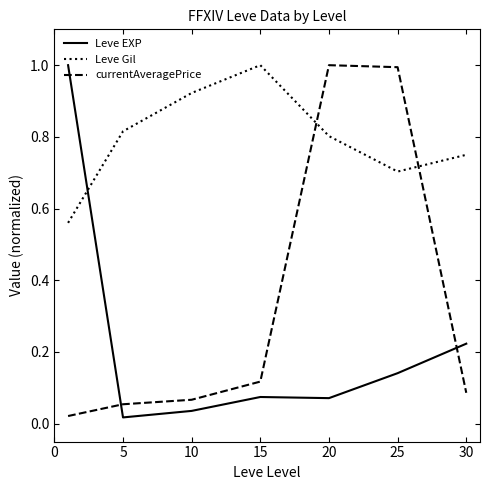

Rank the series by their average value, from highest to lowest.

Leve Gil, currentAveragePrice, Leve EXP